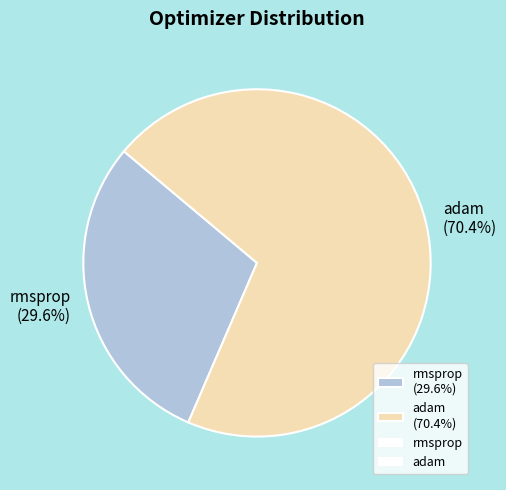

To the nearest percent, what is the average slice percentage?

50%